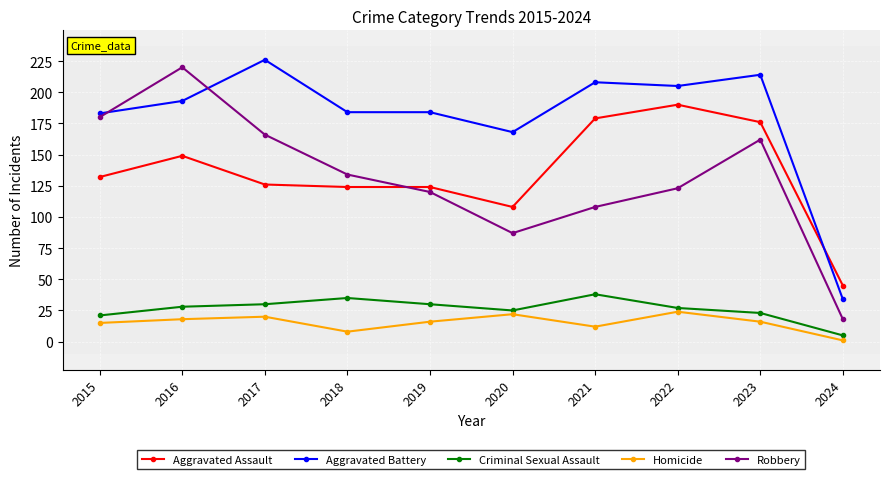

Which series has the largest total across all categories?

Aggravated Battery